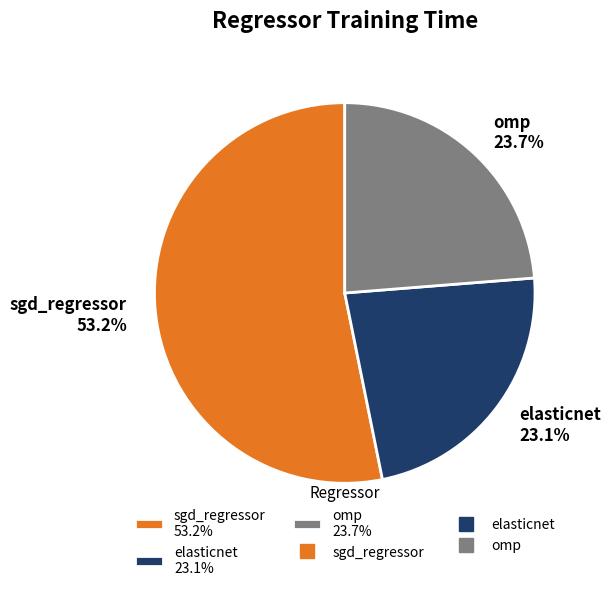

To the nearest percent, what is the average slice percentage?

33%